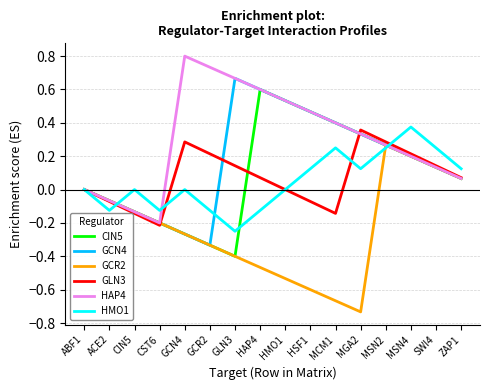

Which series changed the most between ABF1 and SWI4?

HMO1